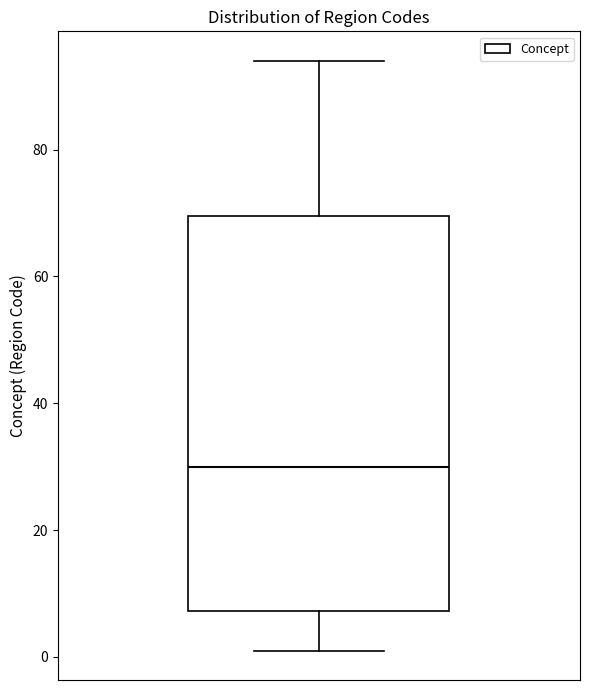

Transcribe this box plot: give where the median line is, the range the box spans, and where the two whiskers end, as read against the y-axis. The values are not printed on the chart, so give them approximately, as read against the axis.

median 30, box 8 to 70, whiskers 2 to 94